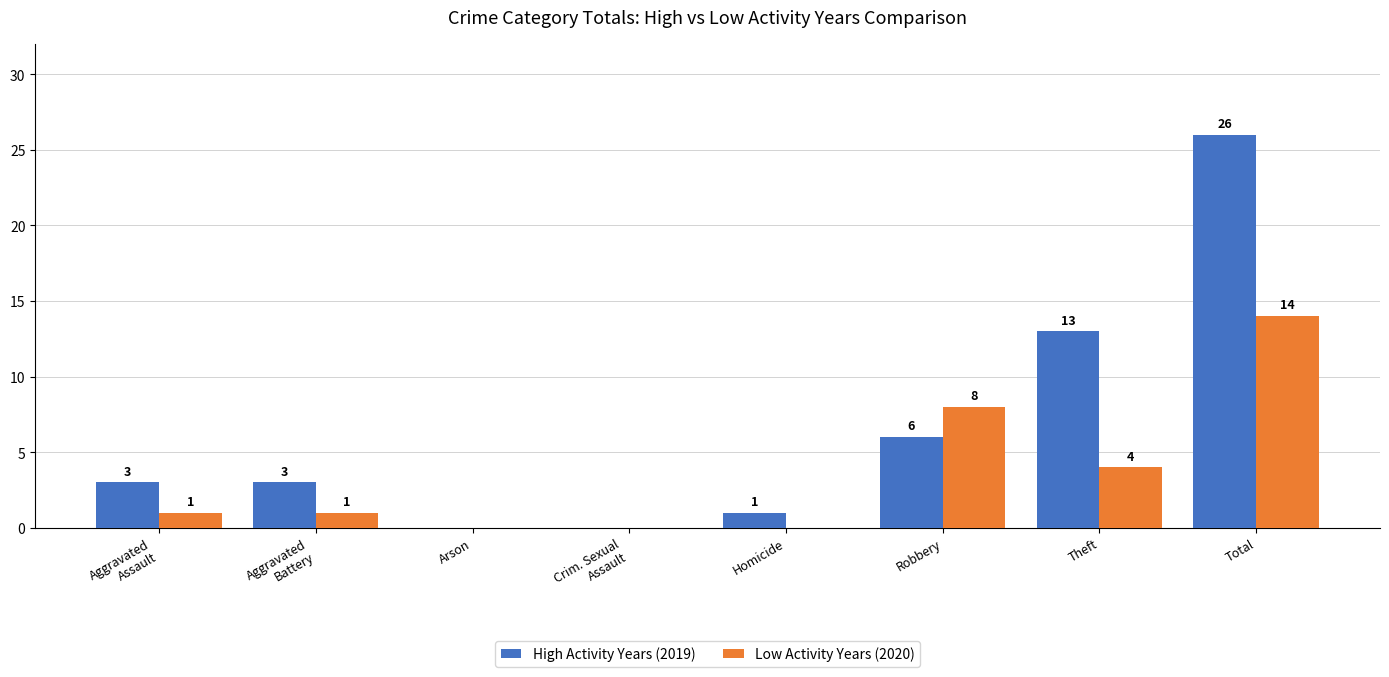

The High Activity Years (2019) series shows 3 at Aggravated
Battery. True or false?

True